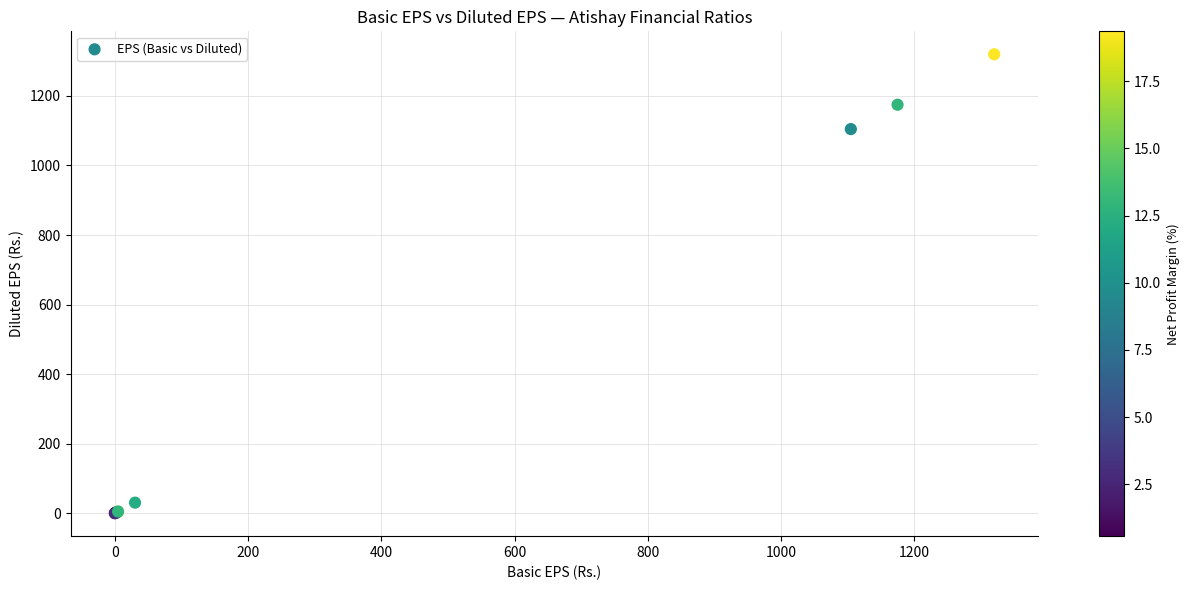

What Y value in the scatter plot is closest to 659?

1104.6